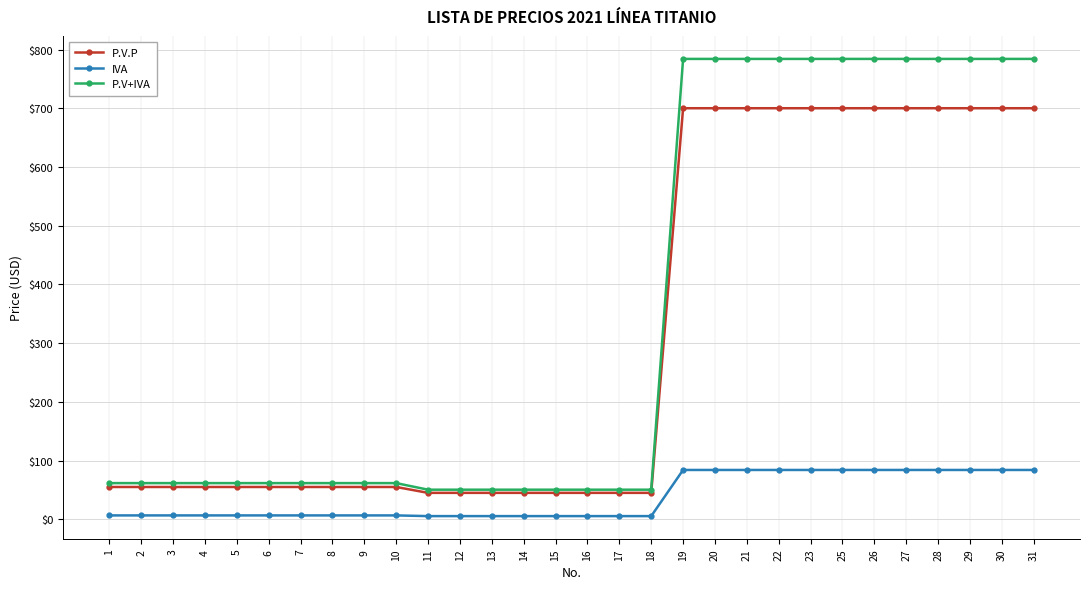

True or false: IVA has a value of 84.0 at 22.

True